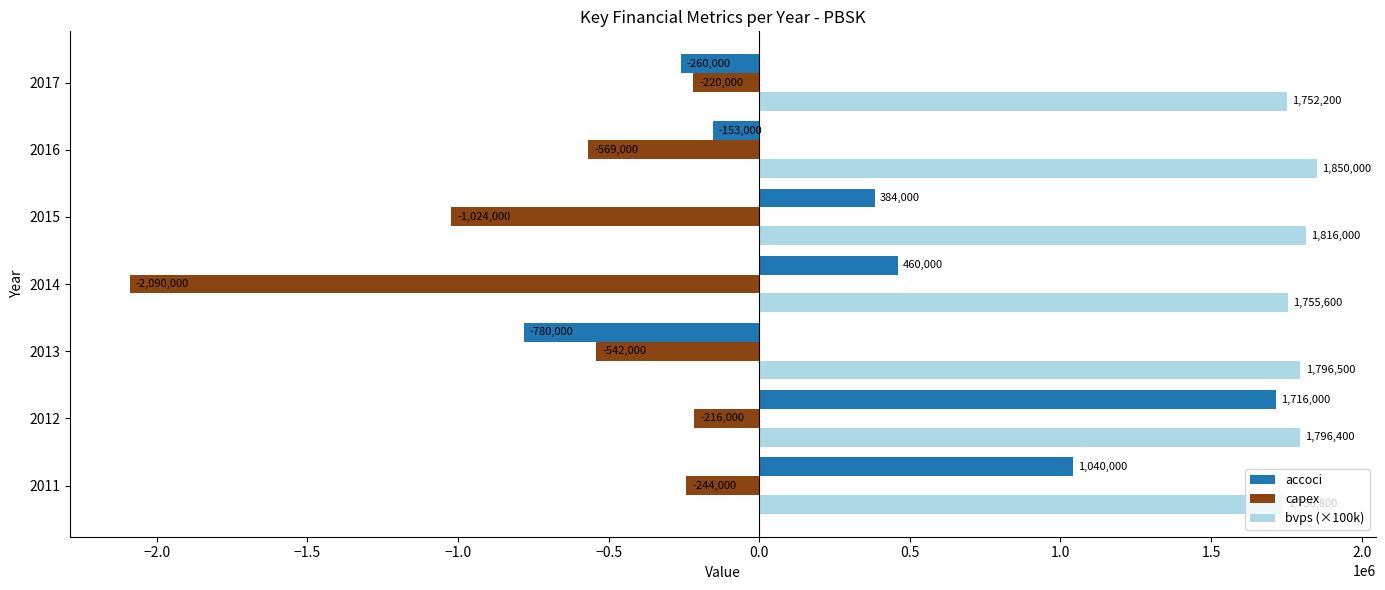

What is the sum of all accoci values?

2407000.0